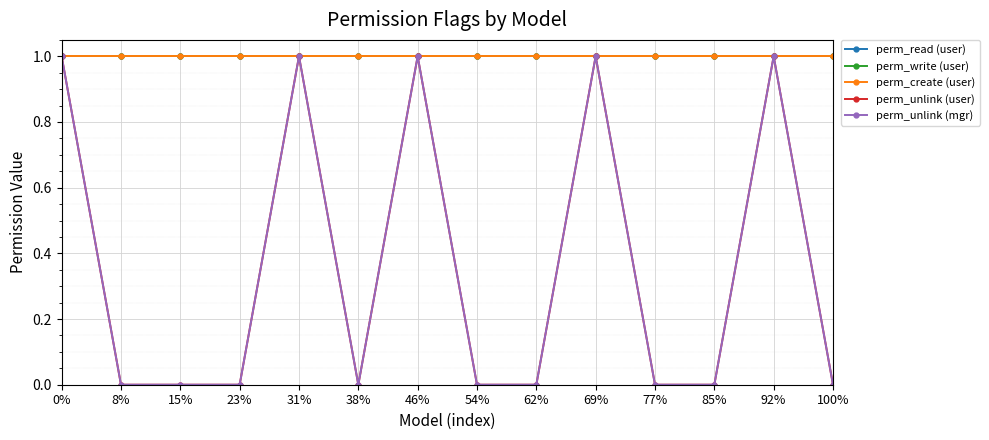

At 85%, list the series in order from smallest to largest.

perm_unlink (user), perm_unlink (mgr), perm_read (user), perm_write (user), perm_create (user)